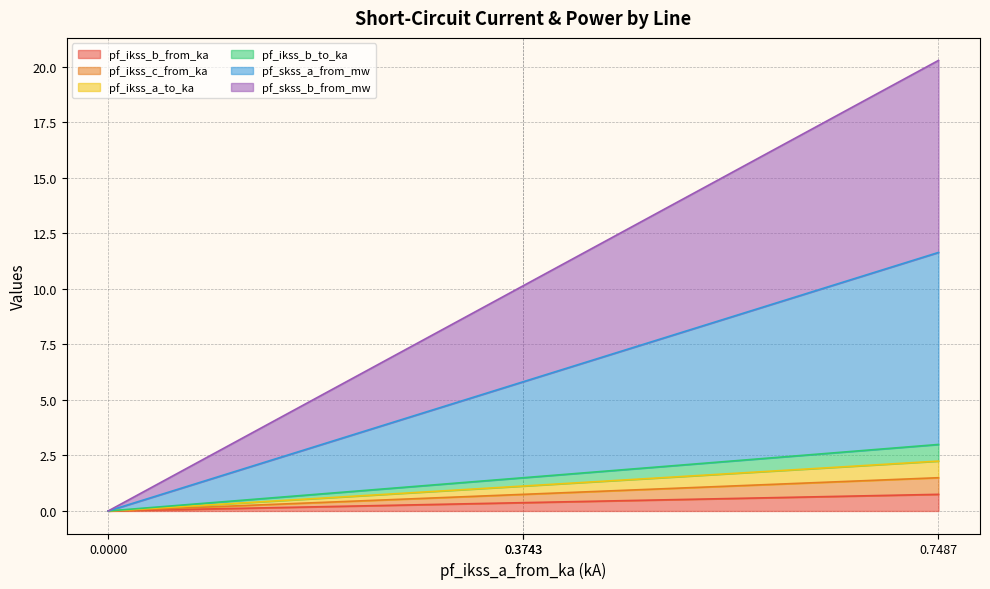

True or false: pf_skss_b_from_mw and pf_ikss_c_from_ka intersect in this chart.

False